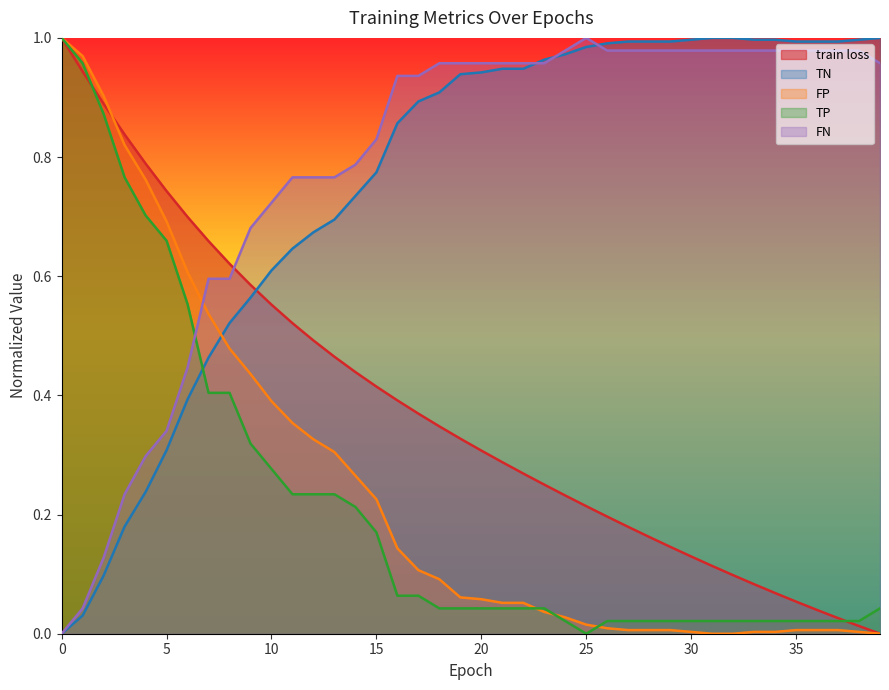

What is the difference between the maximum and minimum values in the TP series?

1.0